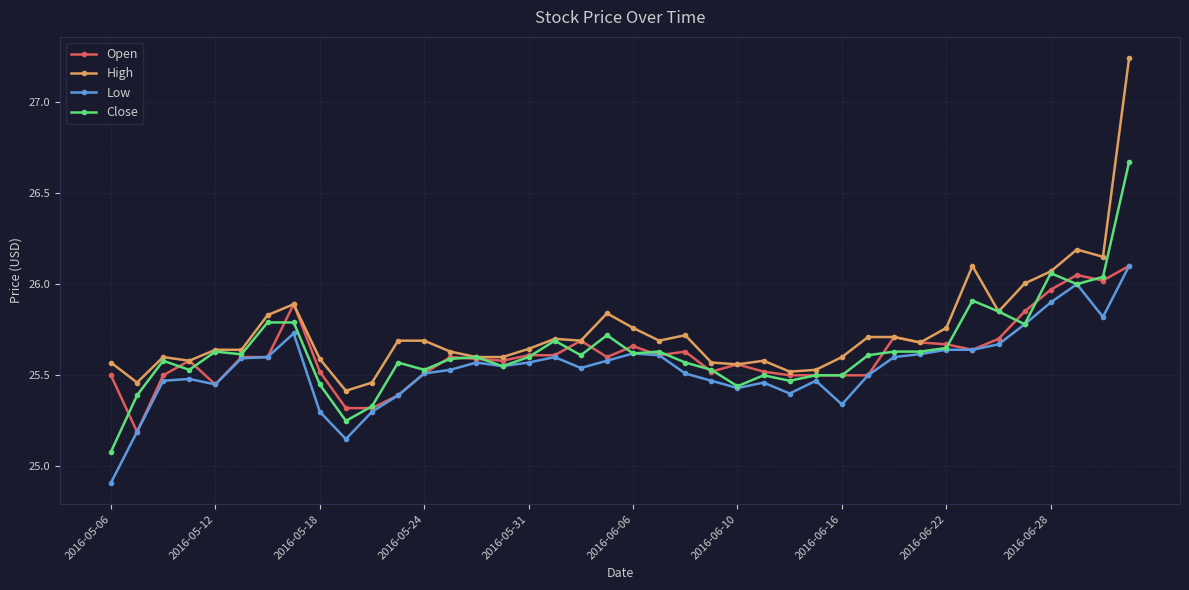

What is the smallest value displayed?

24.9